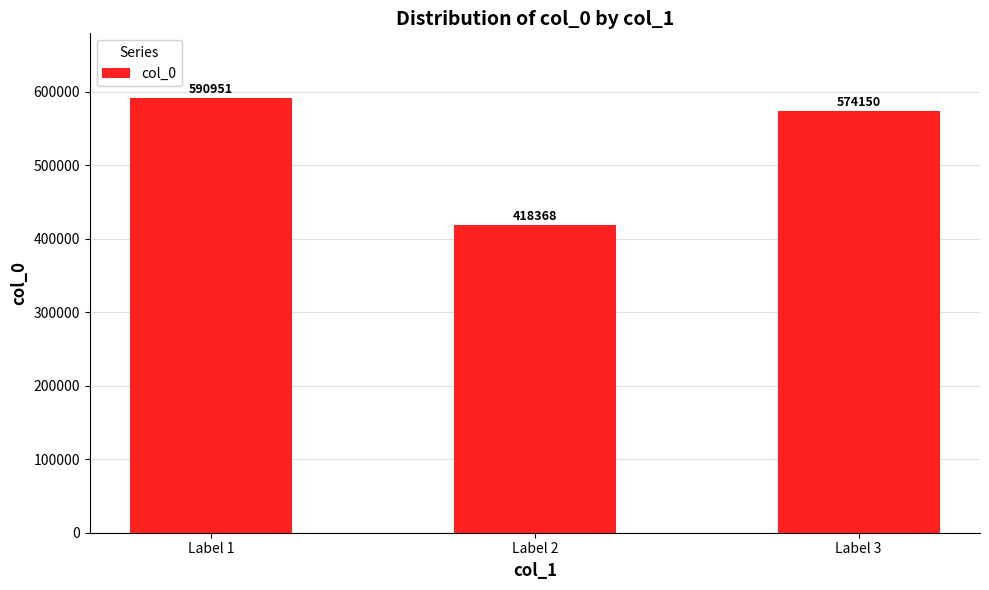

What is the value of the 1st bar from the left?

590951